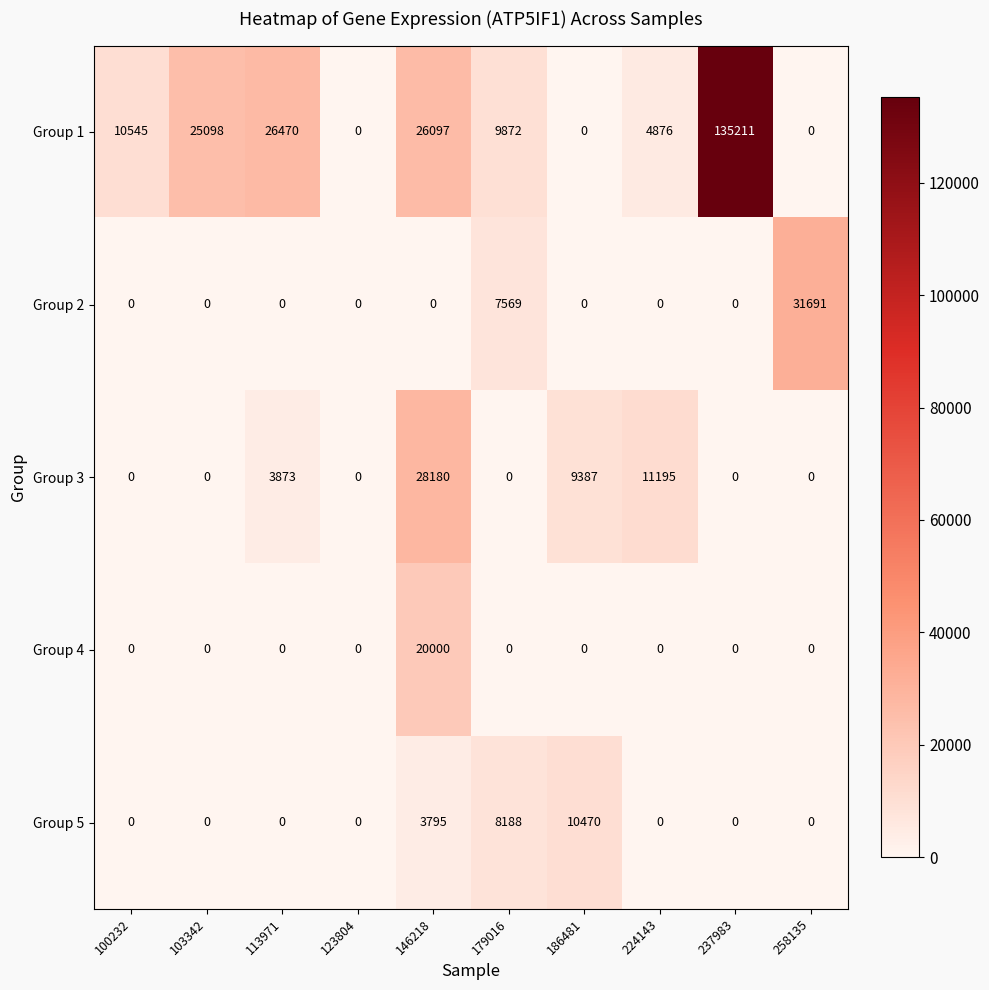

True or false: Group 2 has a value of 0 at 103342.

True